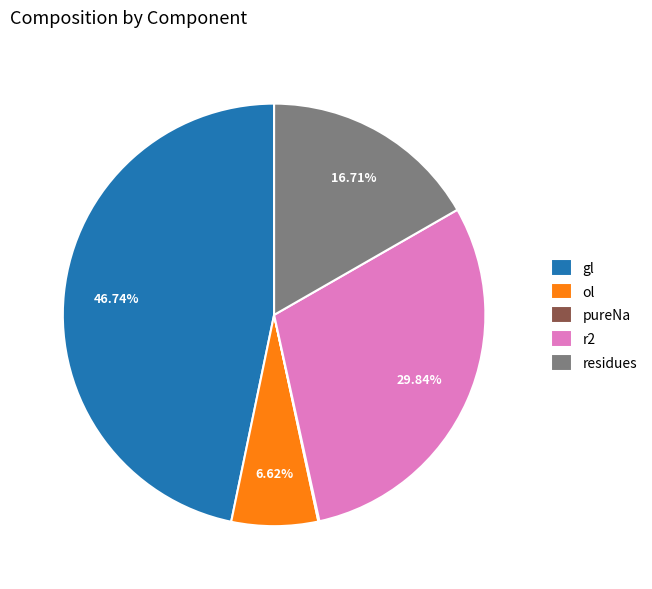

What portion of the pie excludes r2?

70.2%